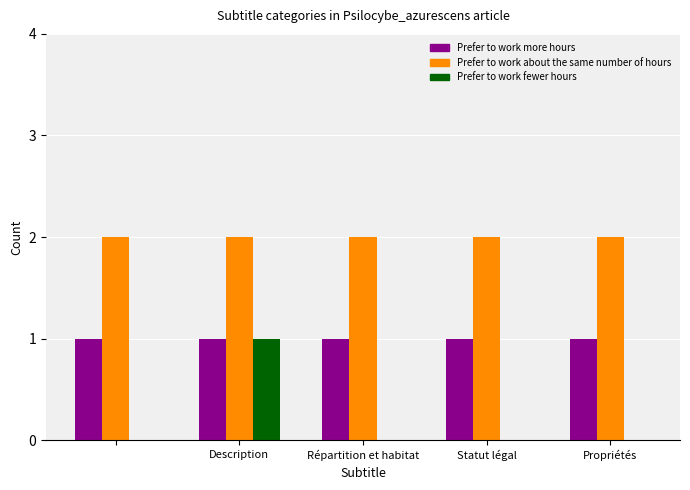

What is the maximum value for Prefer to work fewer hours?

1